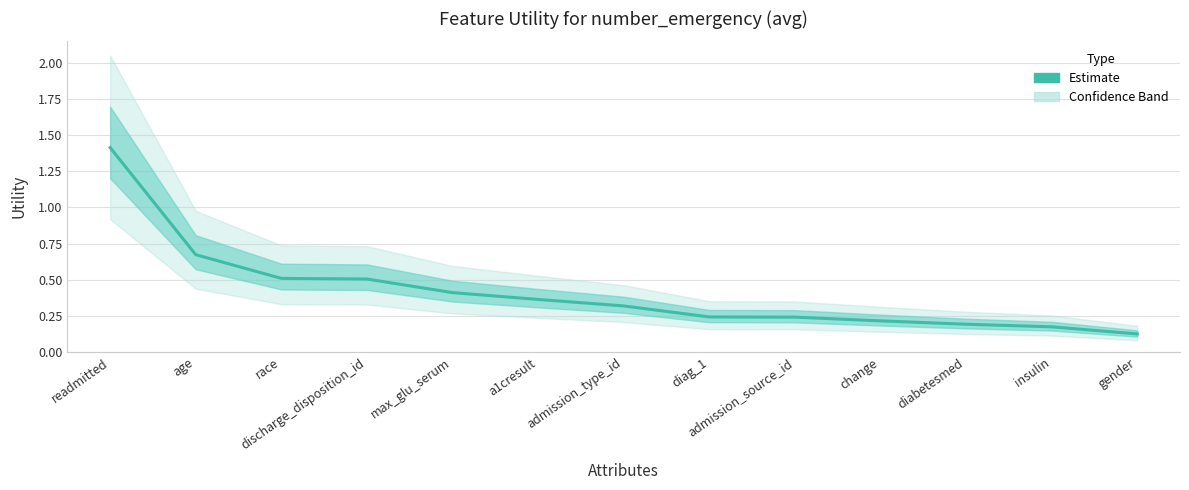

Reading left to right, list all the values displayed in this chart.

readmitted=1.4	age=0.7	race=0.5	discharge_disposition_id=0.5	max_glu_serum=0.4	a1cresult=0.4	admission_type_id=0.3	diag_1=0.2	admission_source_id=0.2	change=0.2	diabetesmed=0.2	insulin=0.2	gender=0.1